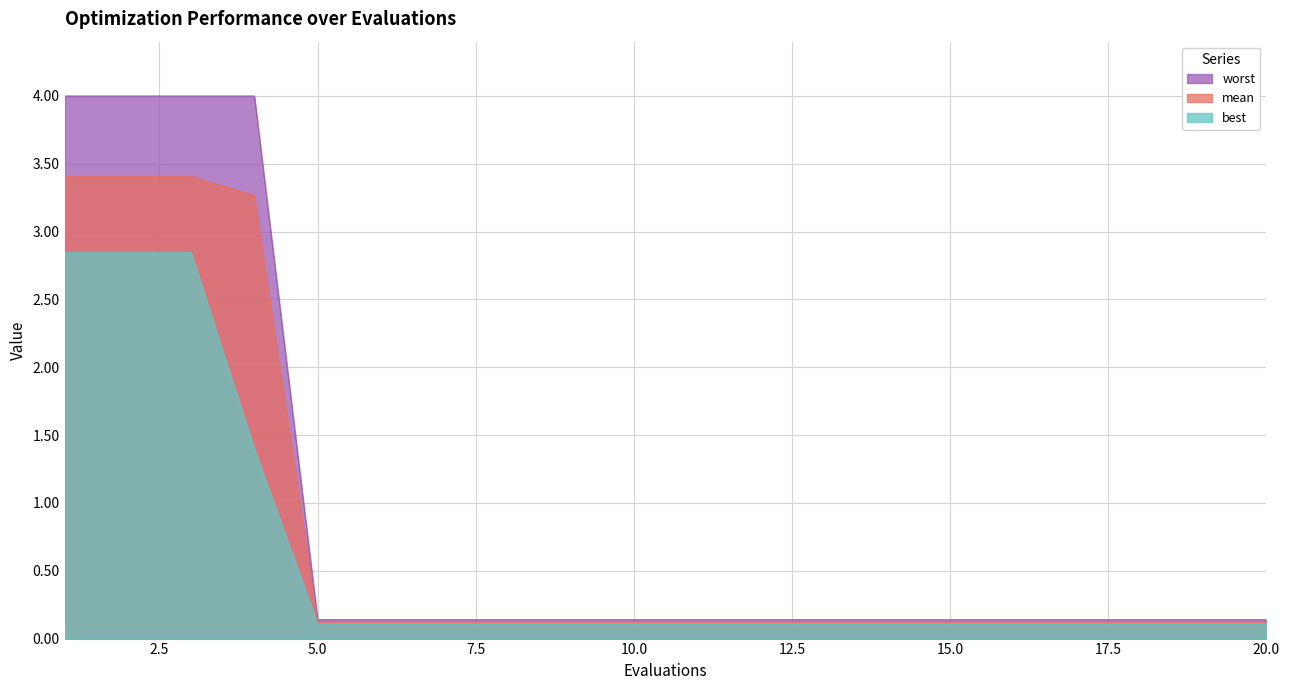

What is the difference between the second highest and minimum values in the mean series?

3.3